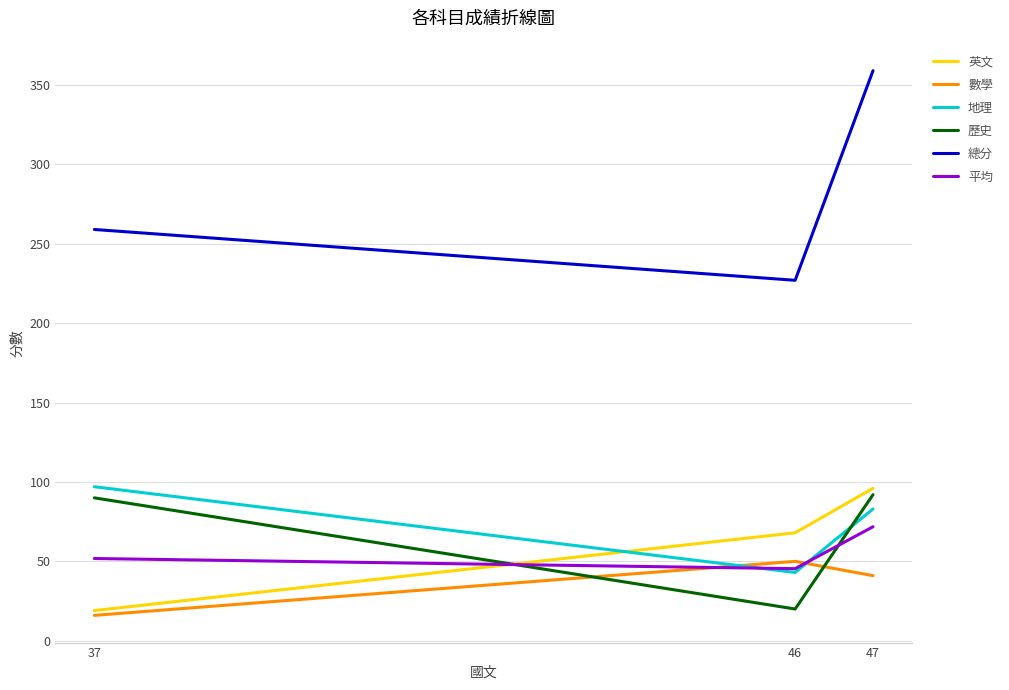

Which series changed the most between 37 and 47?

總分